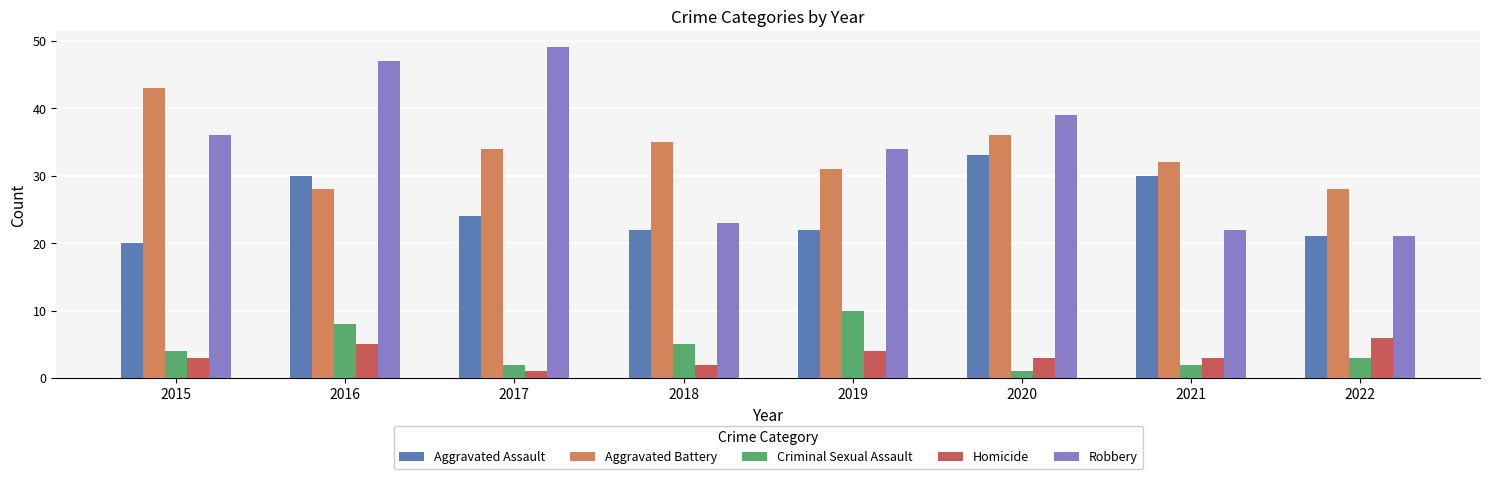

What is the difference between the maximum and minimum values in the Criminal Sexual Assault series?

9